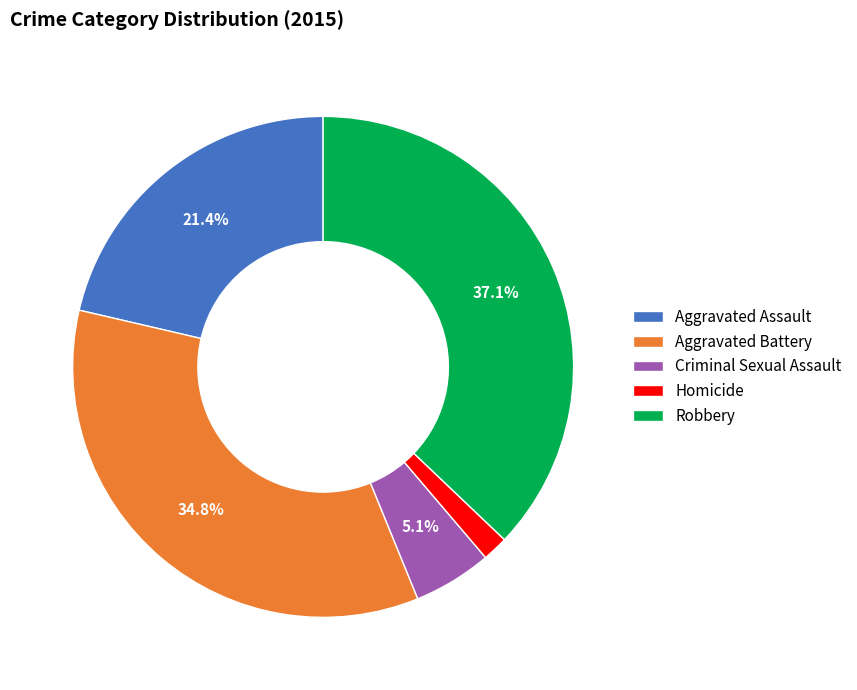

To the nearest percent, what portion does Aggravated Battery represent?

35%